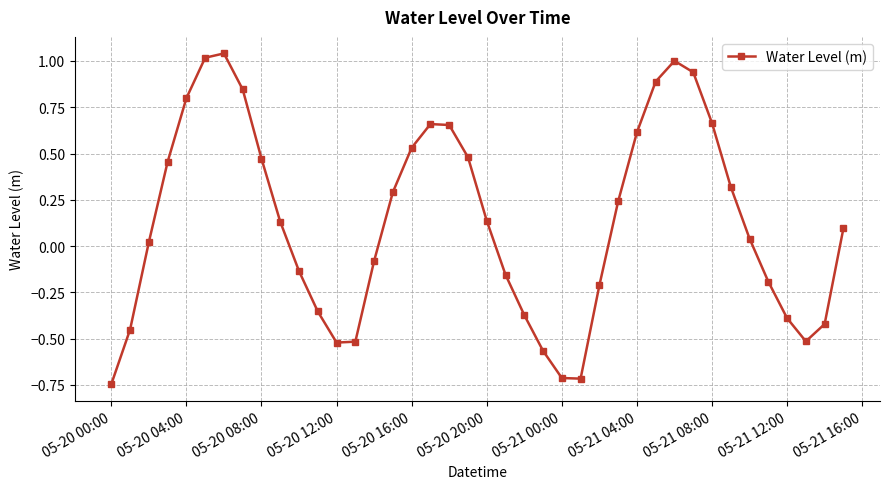

What is the difference between the second highest and second lowest values?

1.7